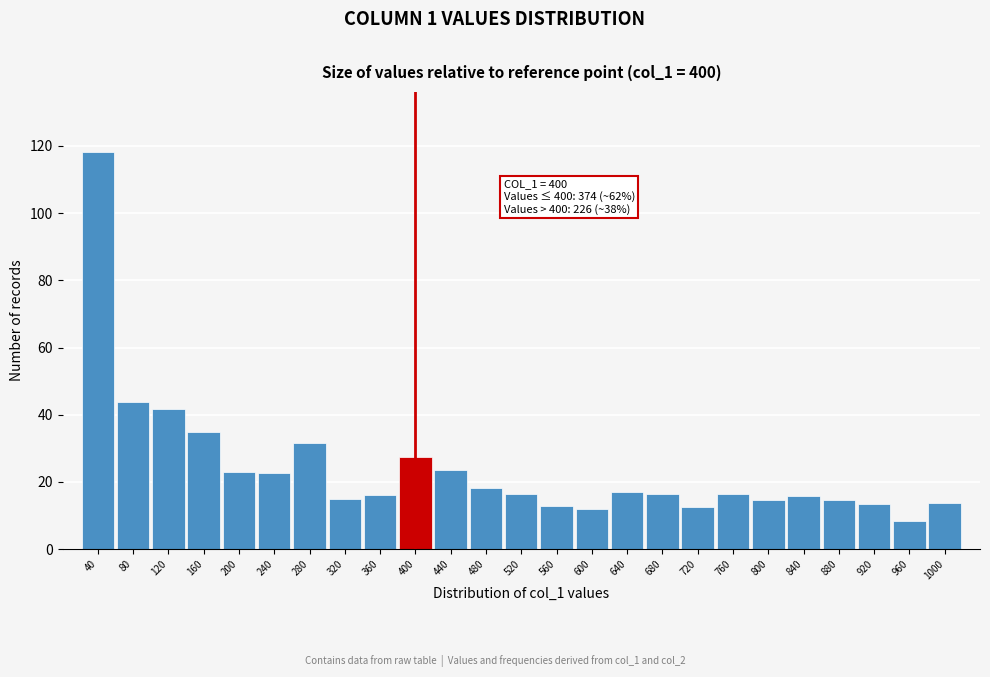

Which has a higher value, 840 or 400?

400